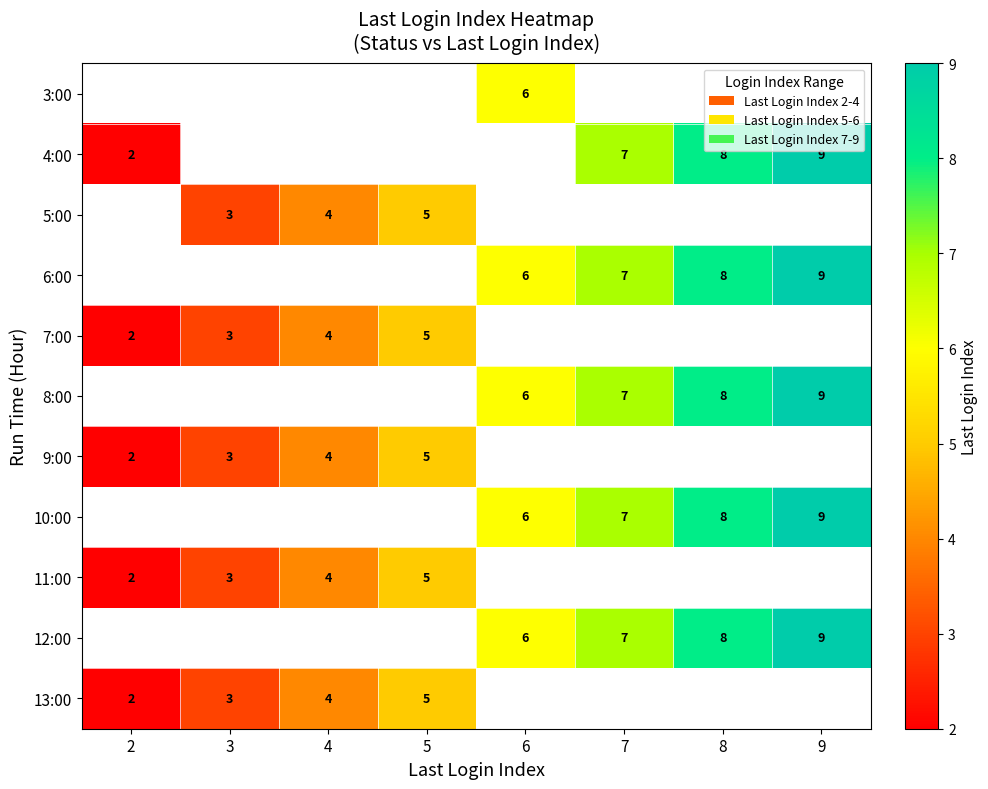

What is the sum of the 13:00 values at 3 and 5?

8